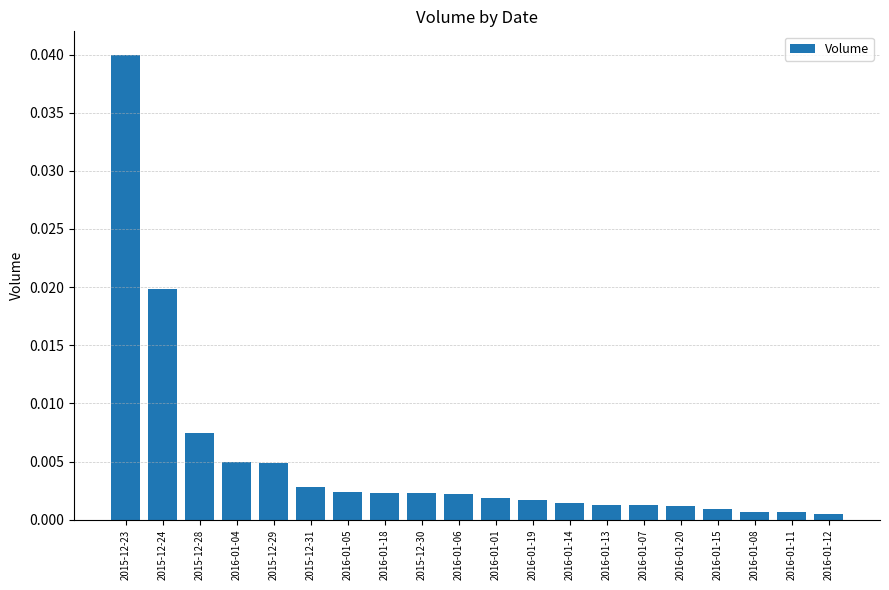

Between 2016-01-01 and 2016-01-04, which is larger?

2016-01-04